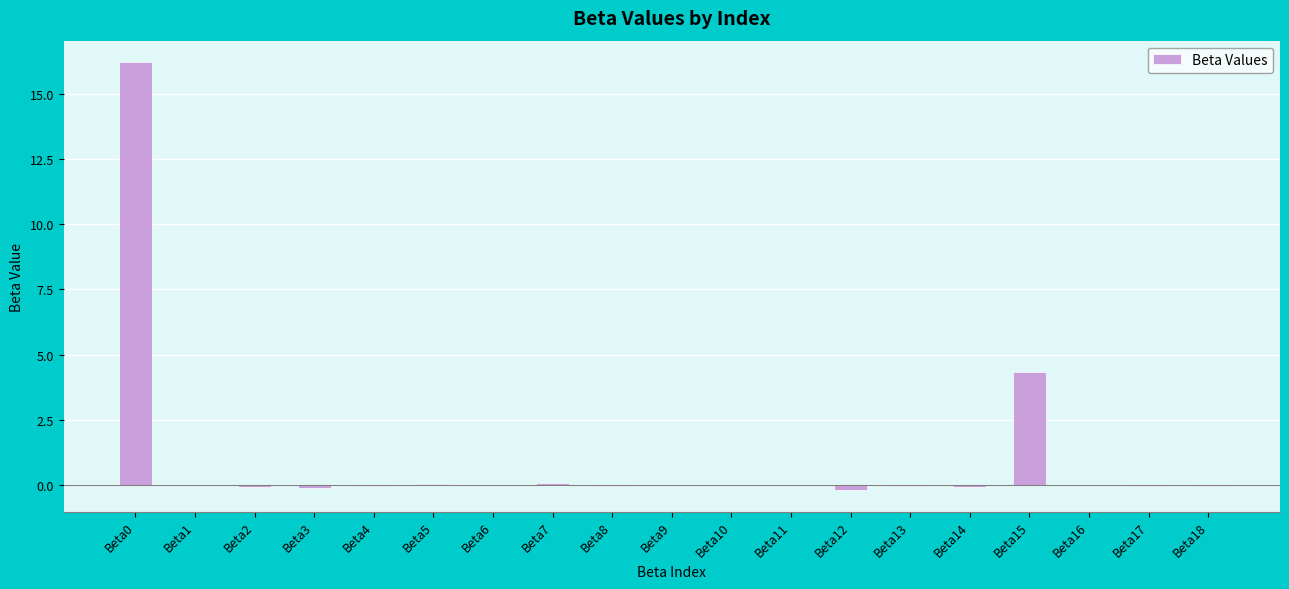

At which label is the value closest to 8?

Beta15